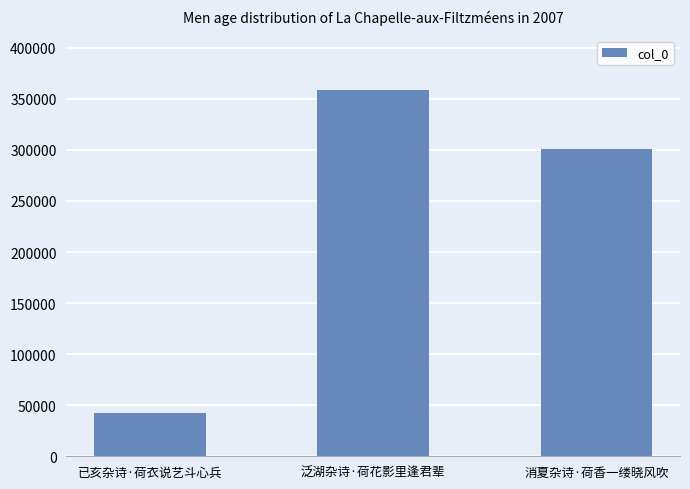

Reading right to left, what are all the values shown in this chart?

300765	358346	42238